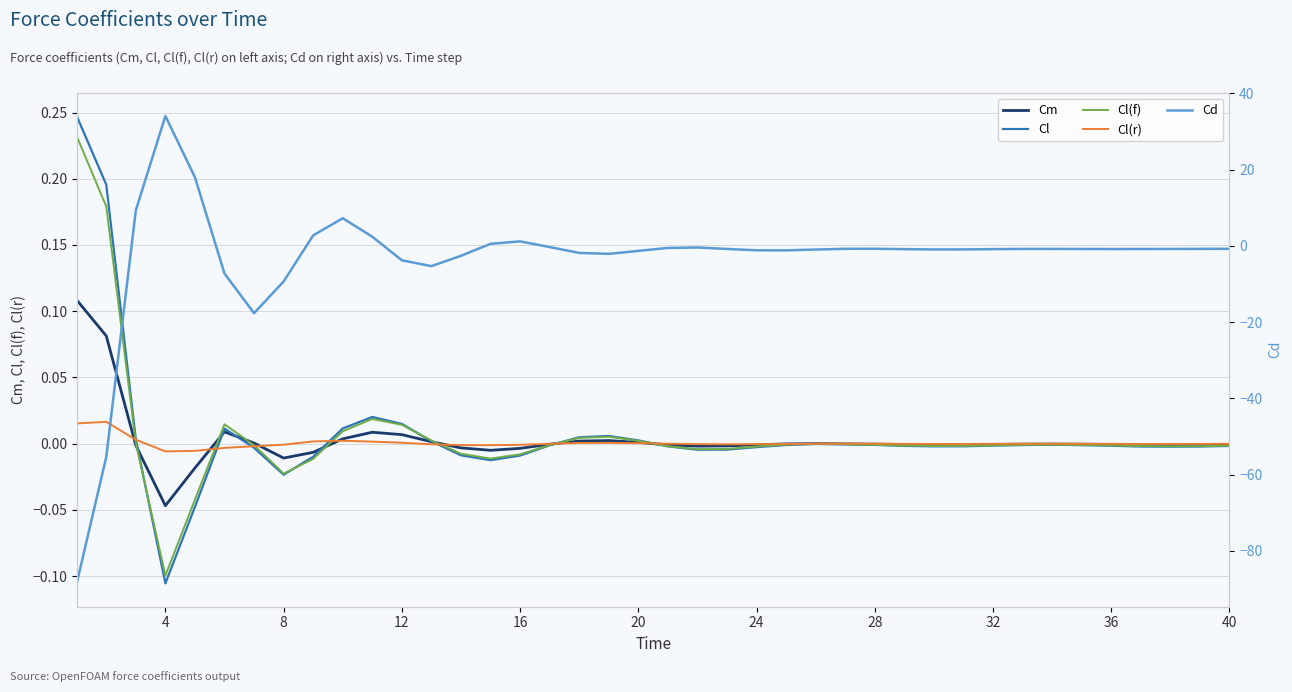

How many values in the Cl(f) series exceed 0?

11